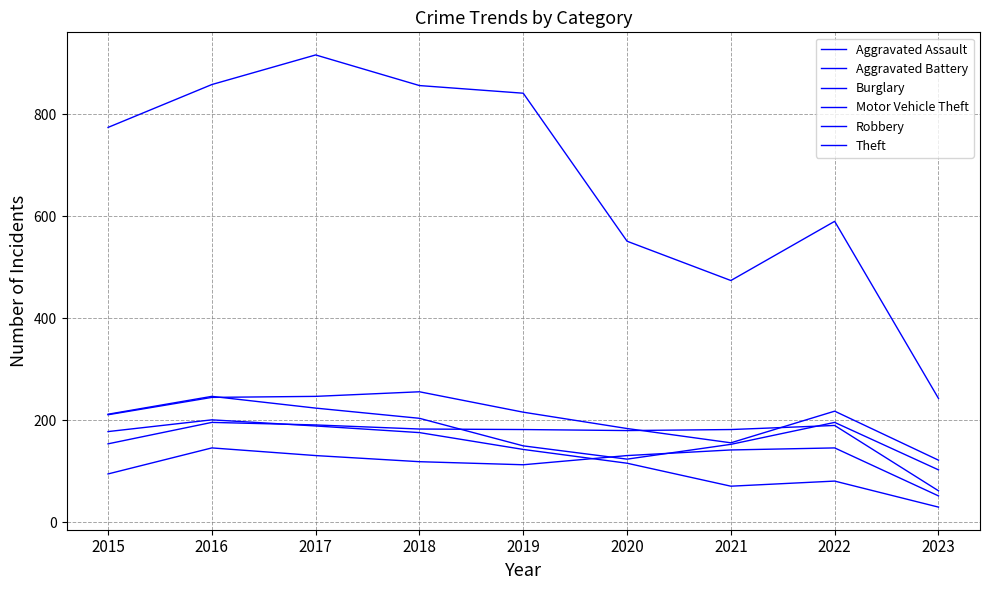

What is the maximum value for Aggravated Assault?

146